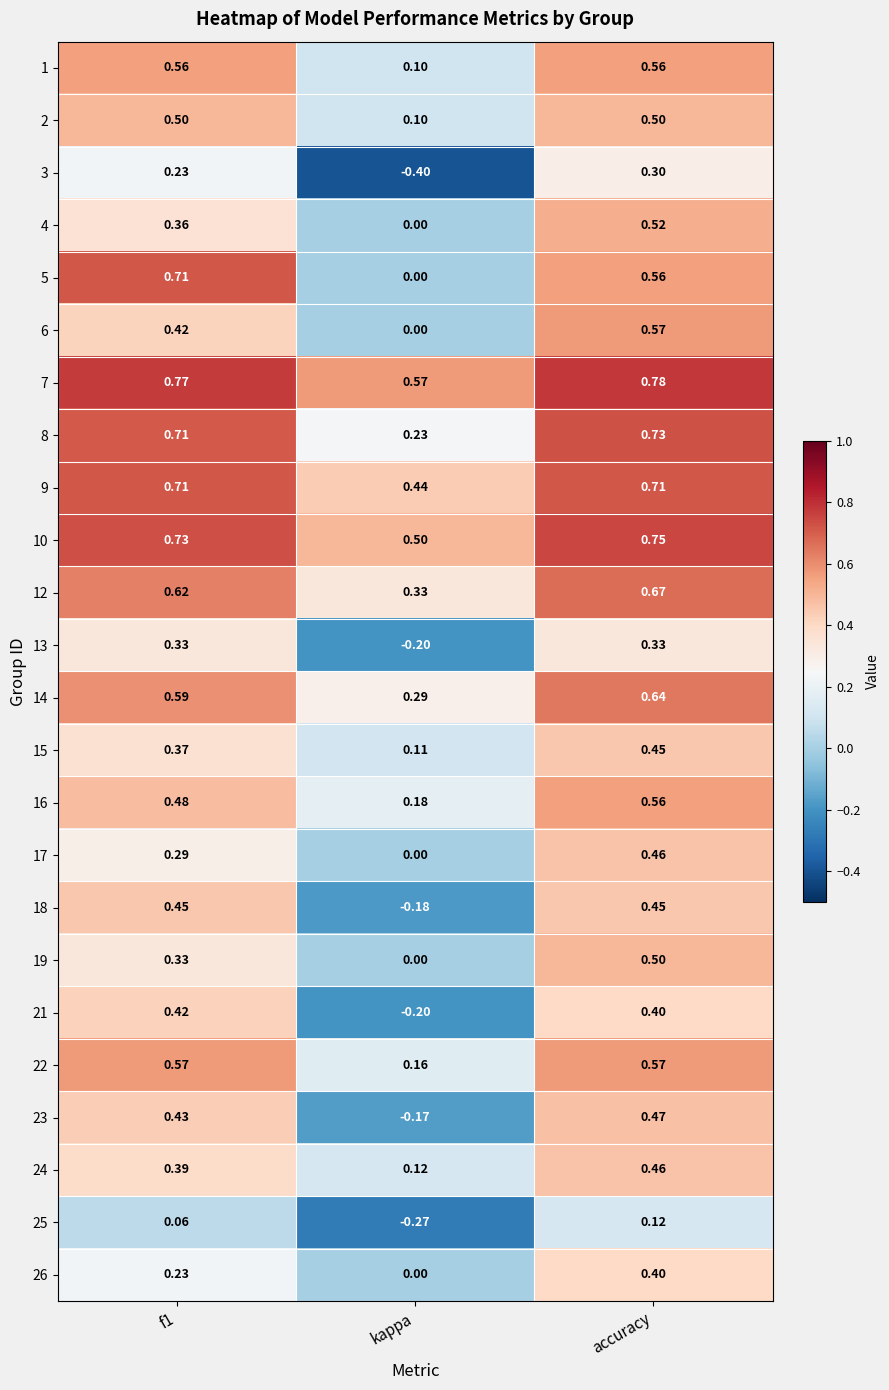

At which label is 24 closest to 0?

kappa